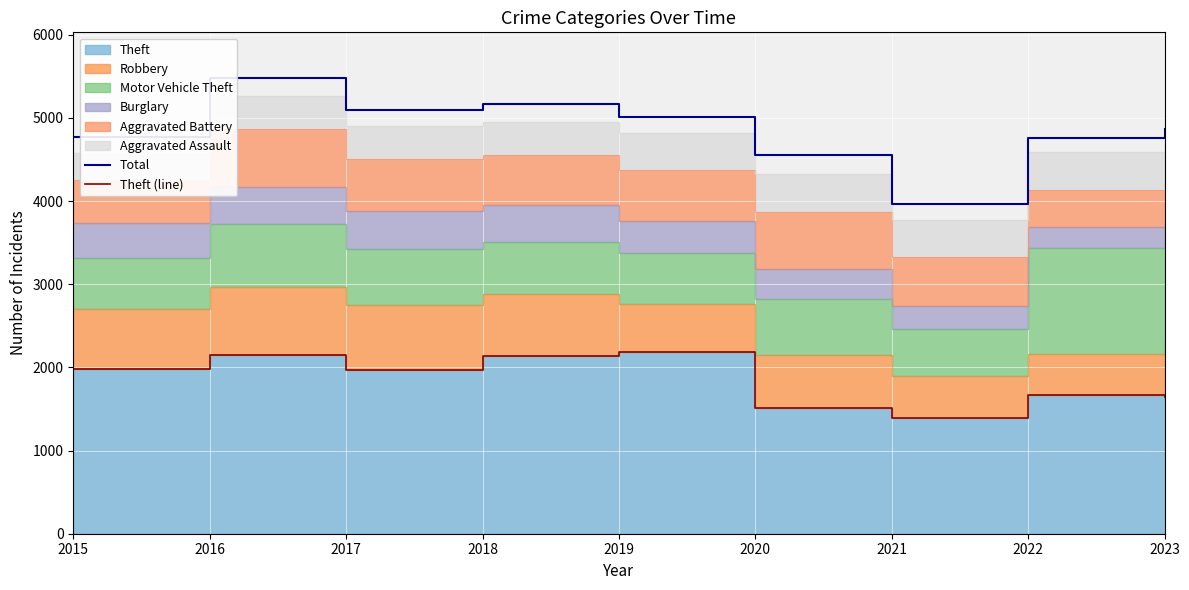

Rank the categories by Theft (line) value from lowest to highest.

2021, 2020, 2023, 2022, 2017, 2015, 2018, 2016, 2019